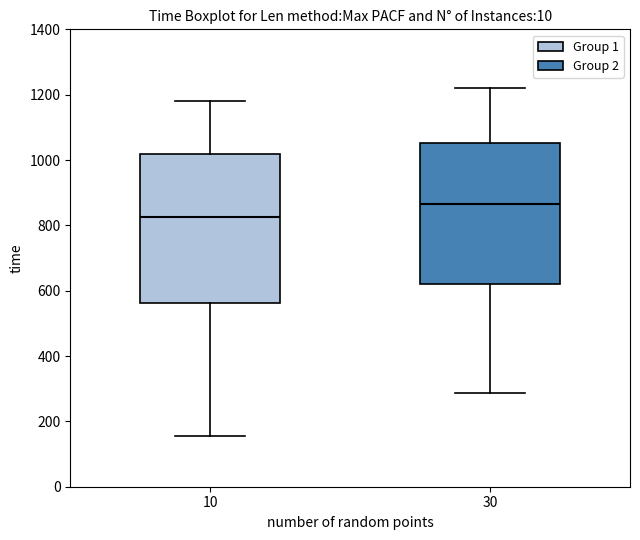

Which box is the tallest, from its lower edge to its upper edge?

10